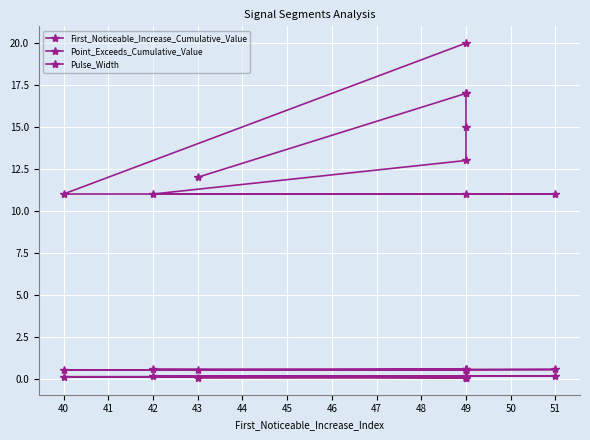

True or false: Pulse_Width and Point_Exceeds_Cumulative_Value intersect in this chart.

False